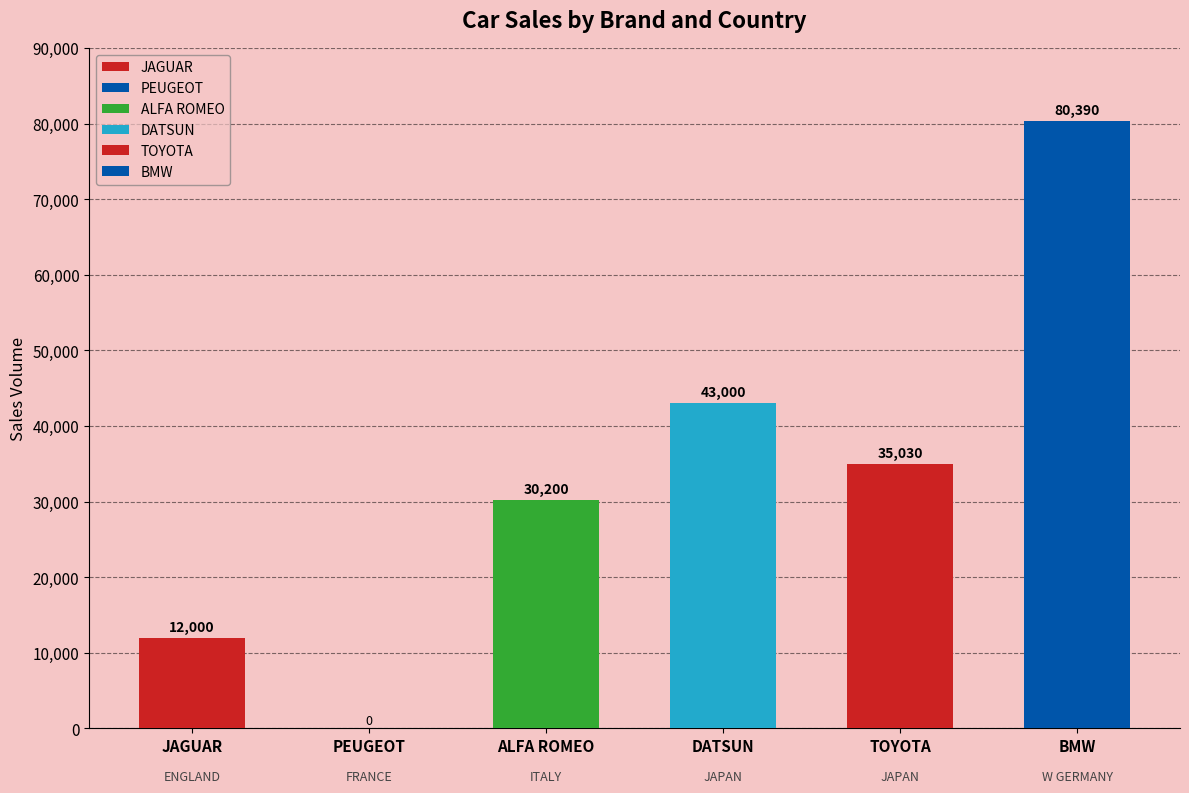

How many values in the DATSUN series exceed 0?

1